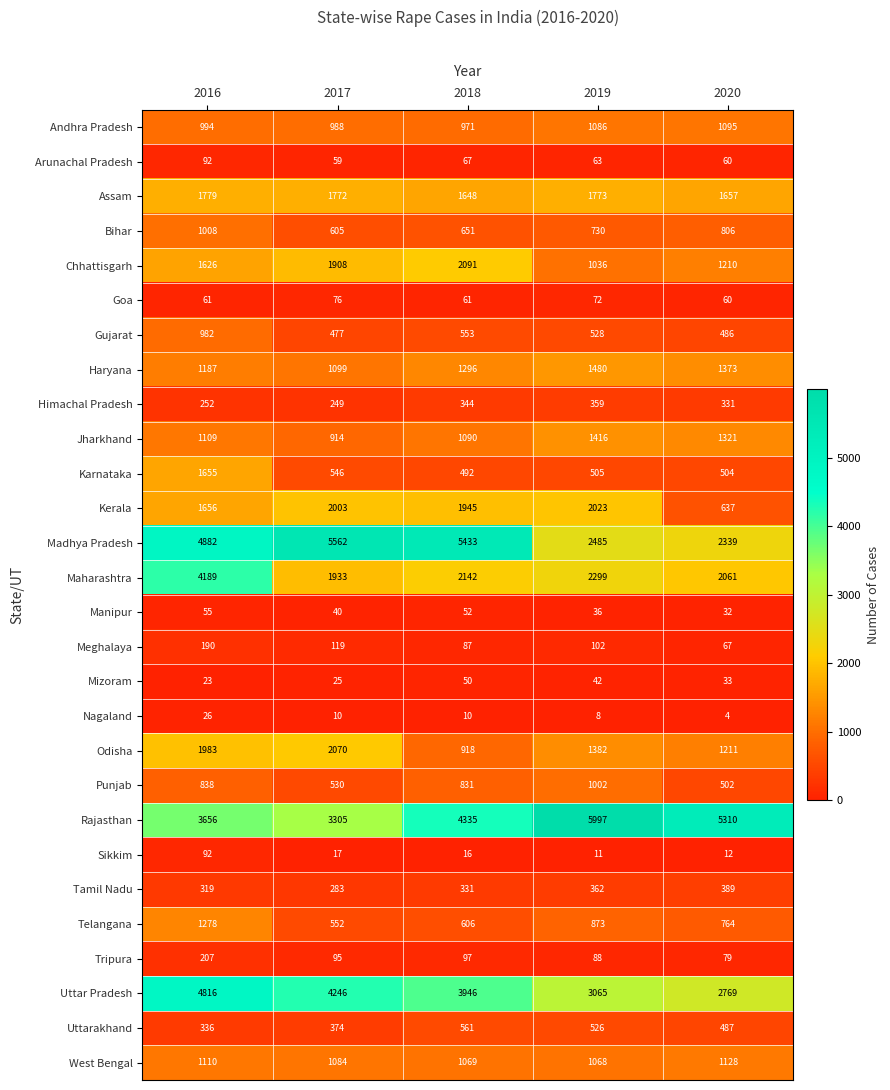

The Punjab series shows 1336 at 2016. True or false?

False